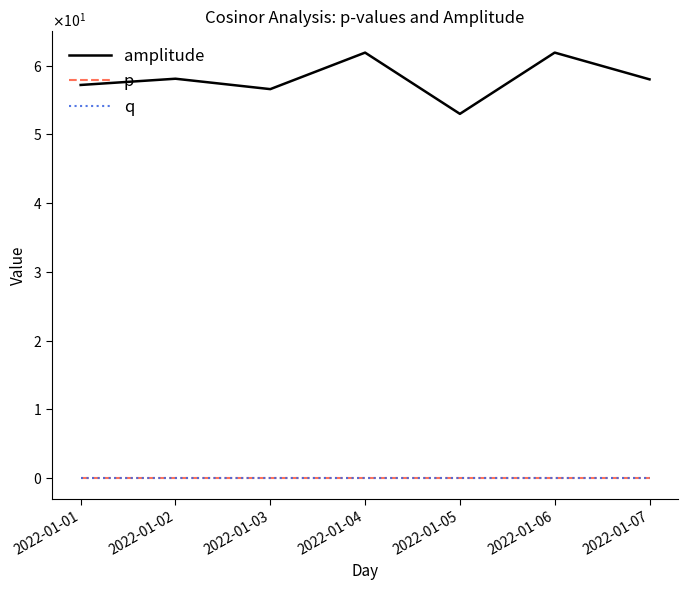

Between 2022-01-02 and 2022-01-03, which series saw the biggest shift?

amplitude